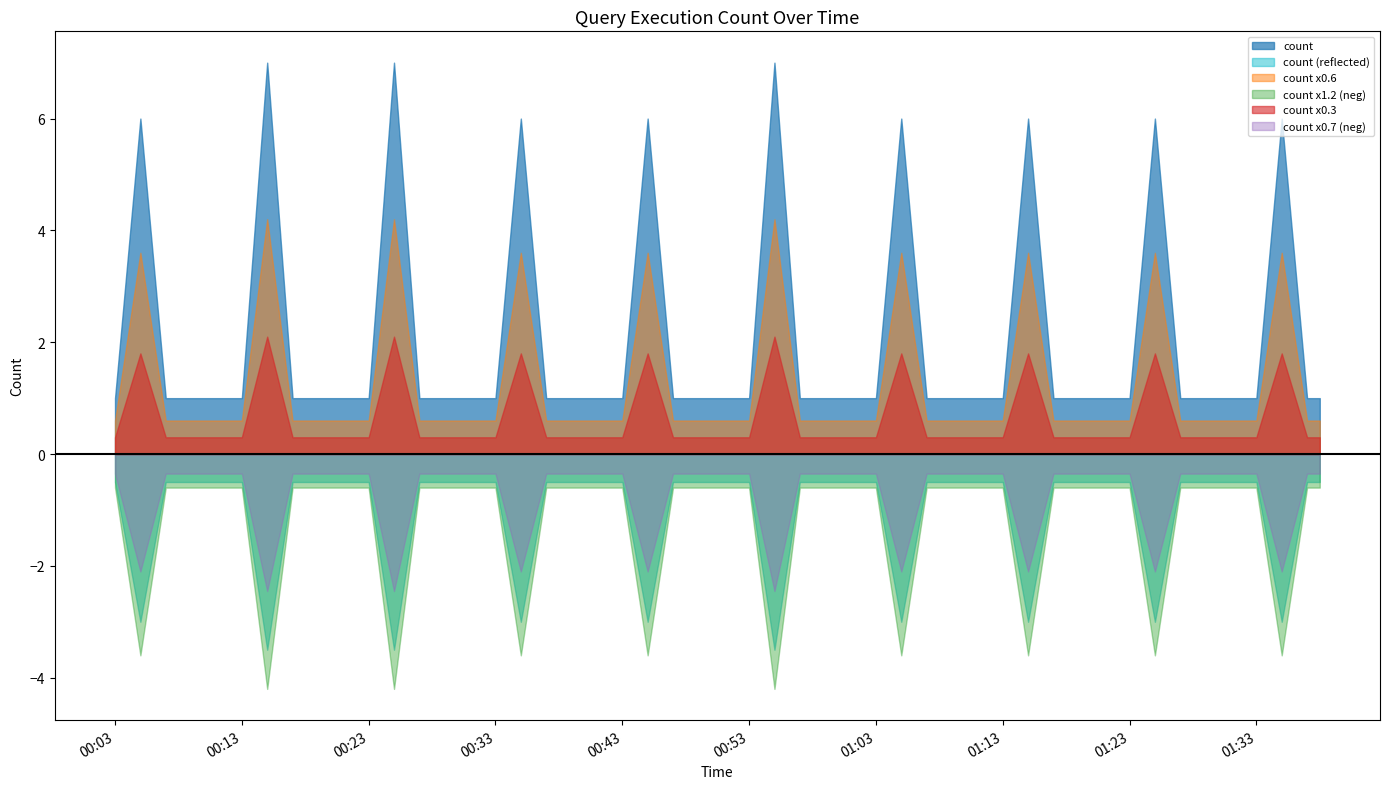

List the labels in order of value, largest first.

2019-02-19 00:15:00, 2019-02-19 00:25:00, 2019-02-19 00:55:00, 2019-02-19 00:05:00, 2019-02-19 00:35:00, 2019-02-19 00:45:00, 2019-02-19 01:05:00, 2019-02-19 01:15:00, 2019-02-19 01:25:00, 2019-02-19 01:35:00, 2019-02-19 00:03:00, 2019-02-19 00:07:00, 2019-02-19 00:08:00, 2019-02-19 00:13:00, 2019-02-19 00:17:00, 2019-02-19 00:18:00, 2019-02-19 00:23:00, 2019-02-19 00:27:00, 2019-02-19 00:28:00, 2019-02-19 00:33:00, 2019-02-19 00:37:00, 2019-02-19 00:38:00, 2019-02-19 00:43:00, 2019-02-19 00:47:00, 2019-02-19 00:48:00, 2019-02-19 00:53:00, 2019-02-19 00:57:00, 2019-02-19 00:58:00, 2019-02-19 01:03:00, 2019-02-19 01:07:00, 2019-02-19 01:08:00, 2019-02-19 01:13:00, 2019-02-19 01:17:00, 2019-02-19 01:18:00, 2019-02-19 01:23:00, 2019-02-19 01:27:00, 2019-02-19 01:28:00, 2019-02-19 01:33:00, 2019-02-19 01:37:00, 2019-02-19 01:38:00